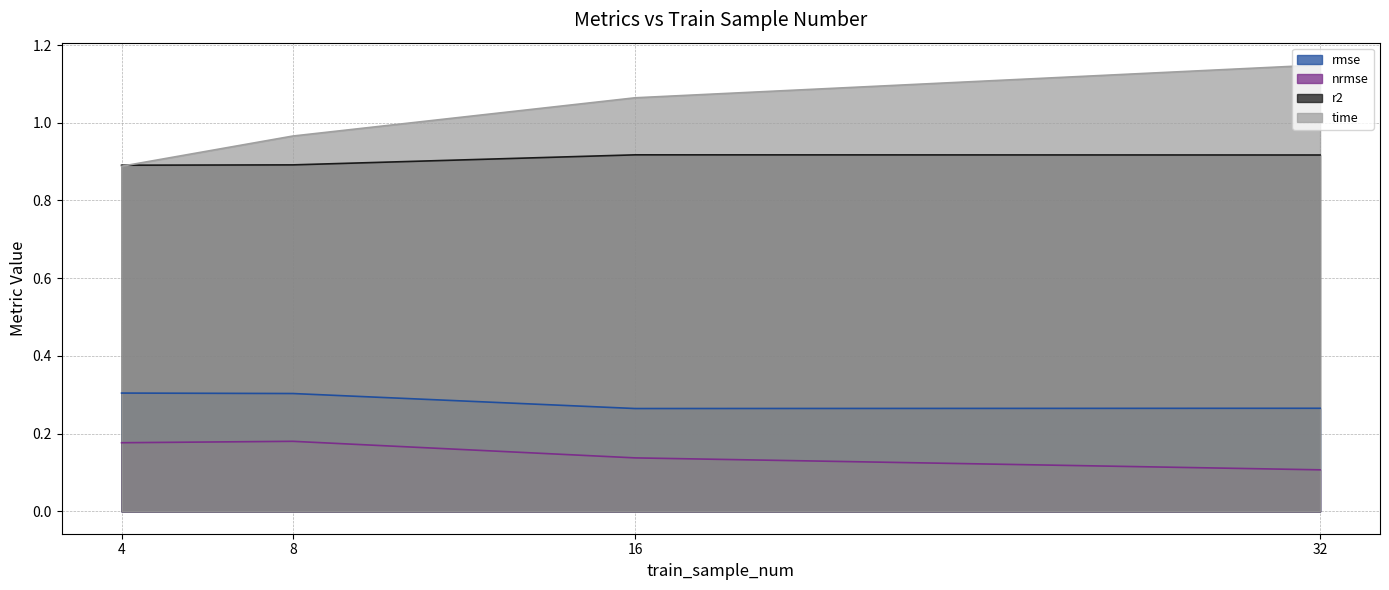

How many intersections are there between time and r2?

1